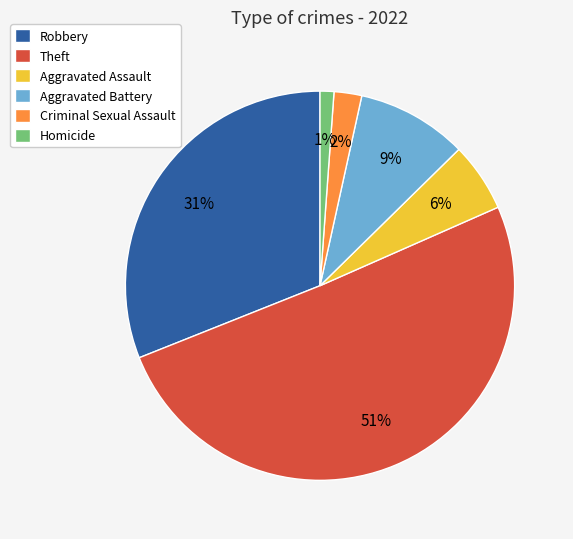

To the nearest percent, what portion does Homicide represent?

1%